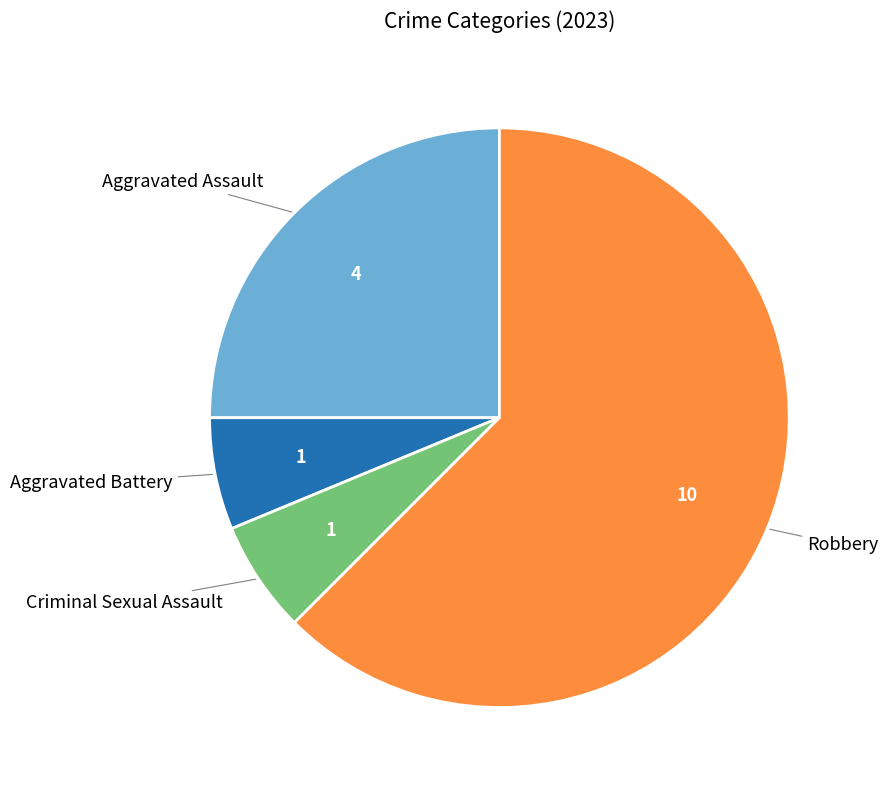

How many segments does this pie chart have?

4